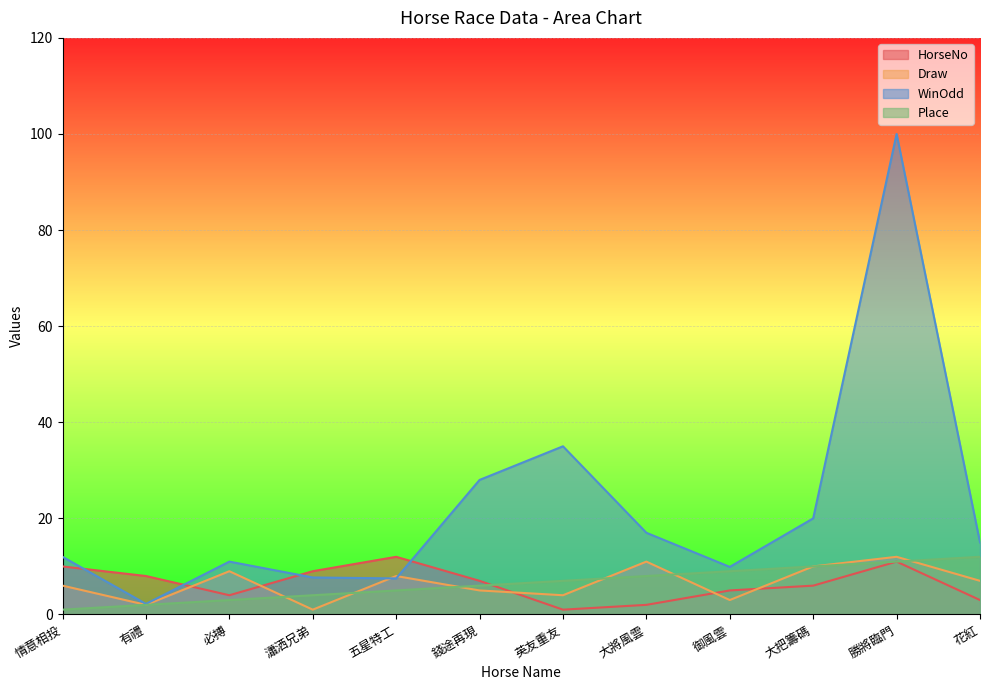

How many data points in Draw are above 7?

5